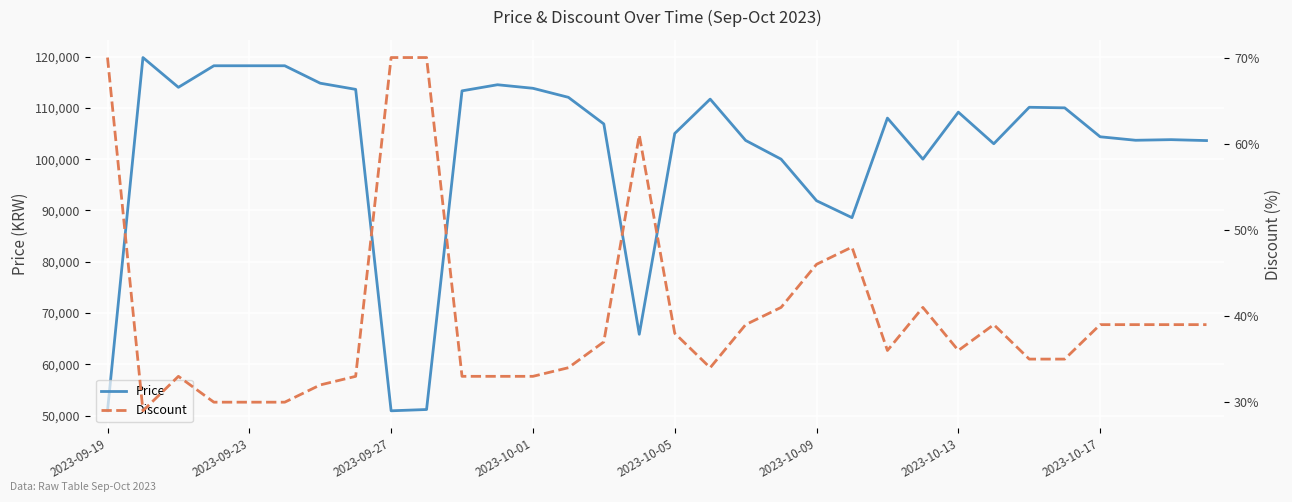

What is the minimum value for Price?

50960